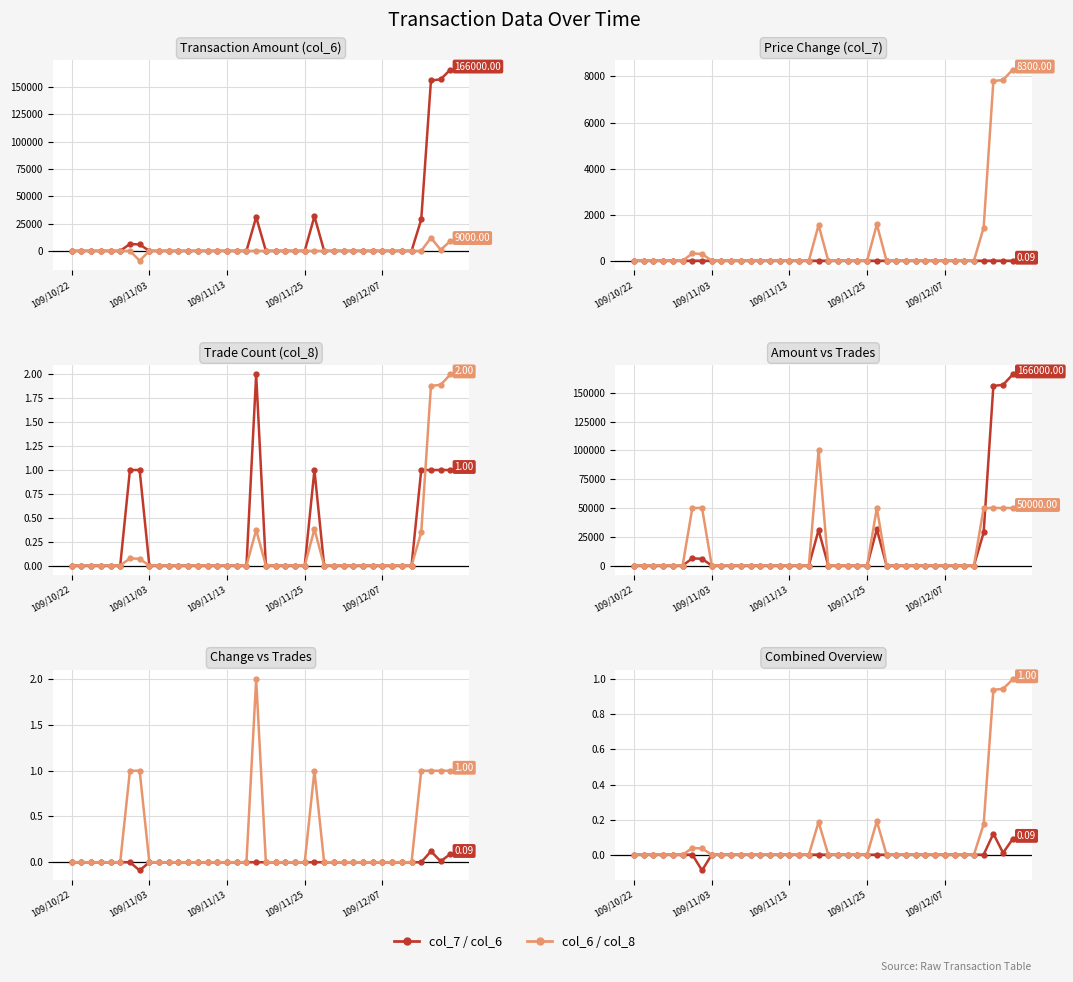

The col_6 series shows 156000 at 109/12/14. True or false?

True